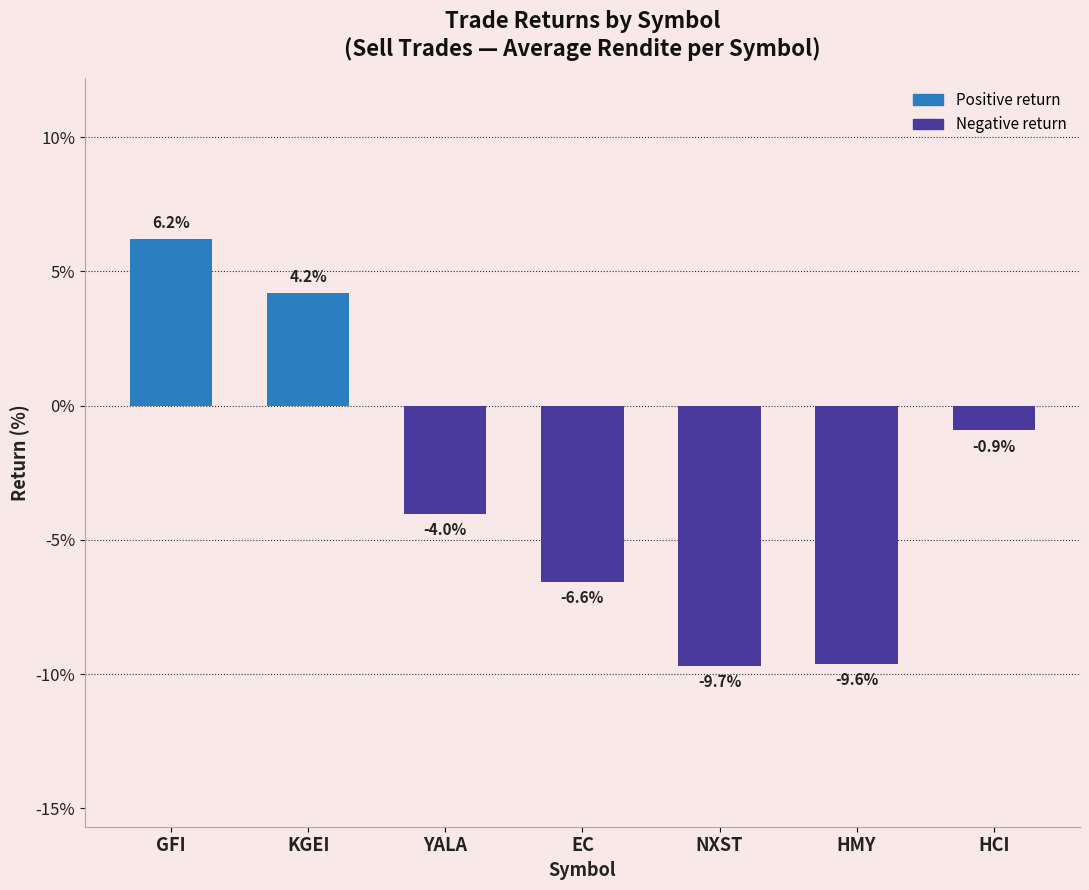

What is the sum of the values at EC and YALA?

-10.6